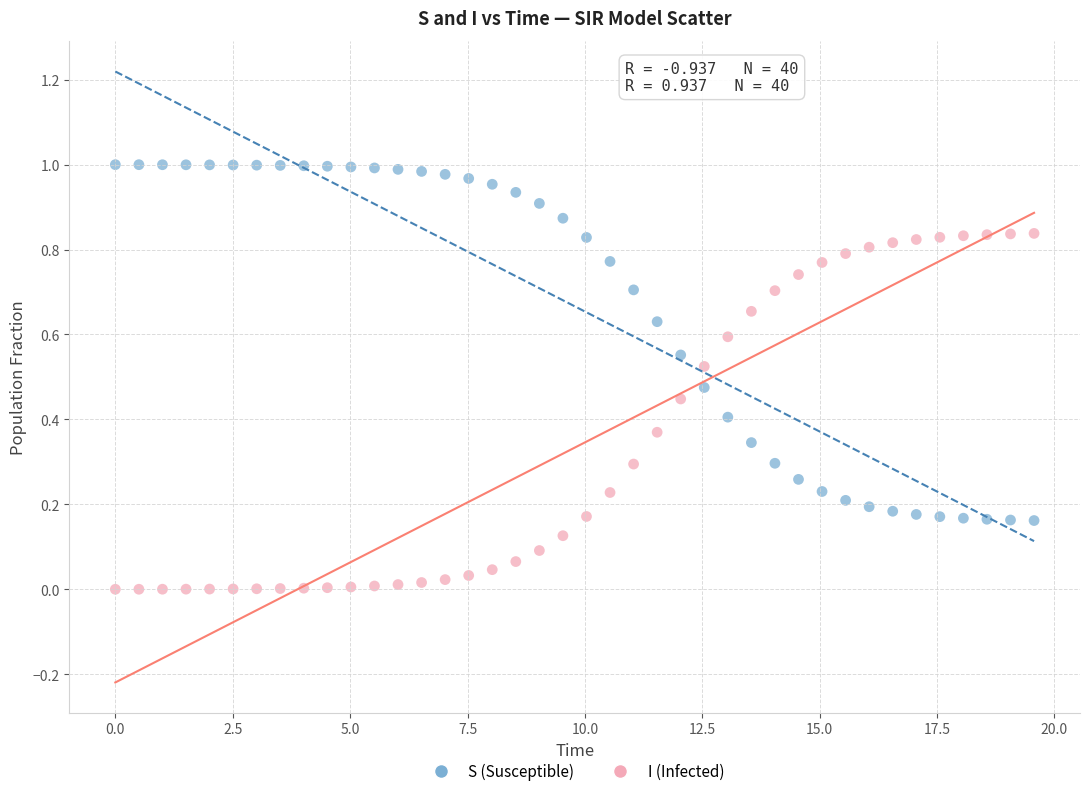

Which series contains the highest Y value?

S (Susceptible)